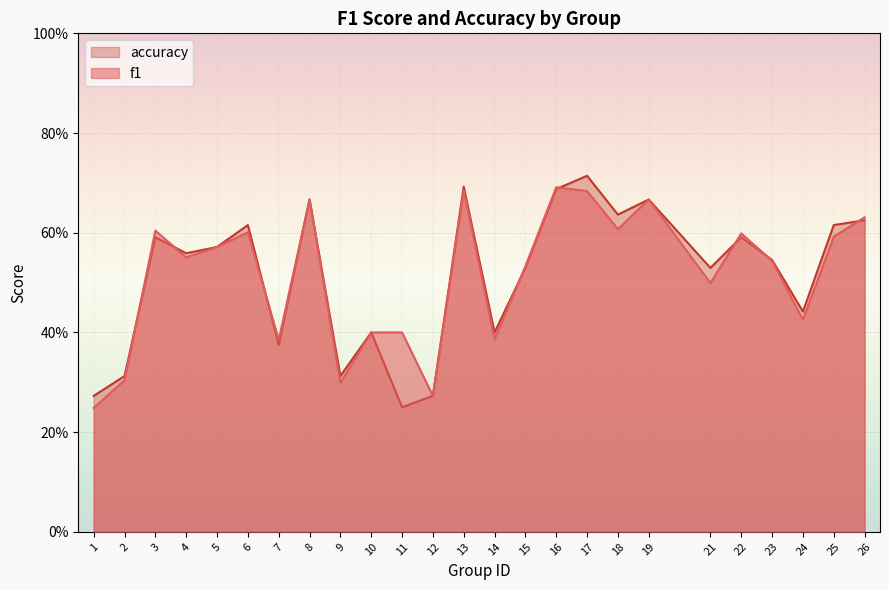

At which category is the sum across all series the highest?

17